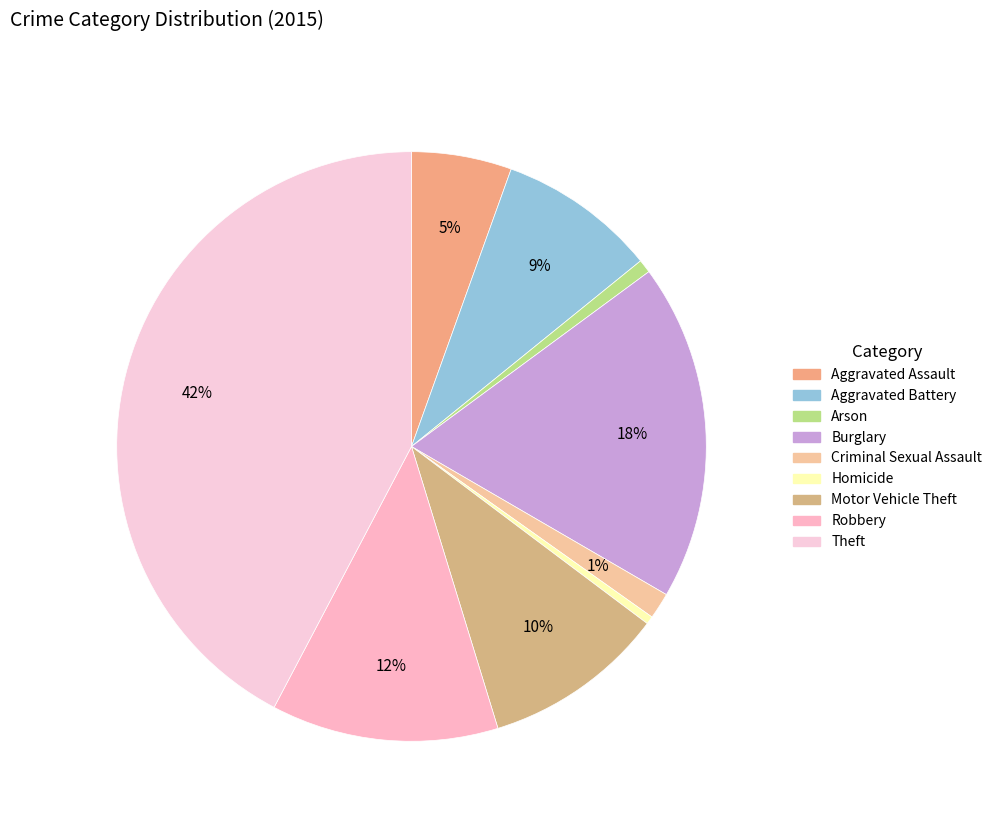

Do Criminal Sexual Assault and Homicide together represent more than half of the pie?

No